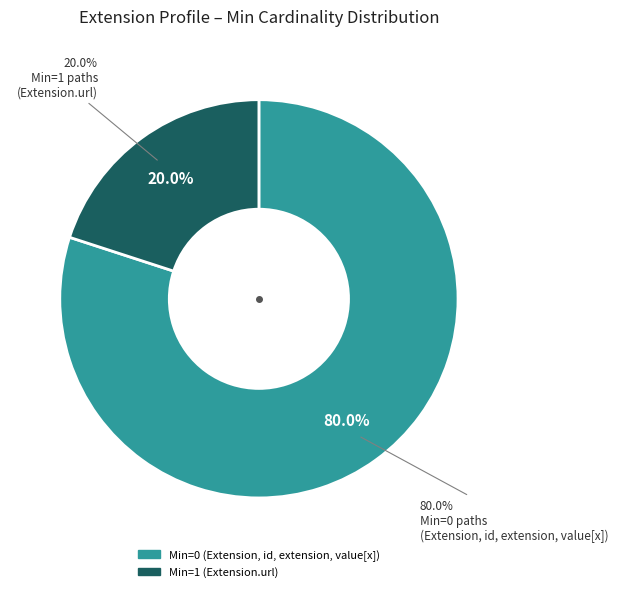

Does Extension.extension account for over 50% of the chart?

No